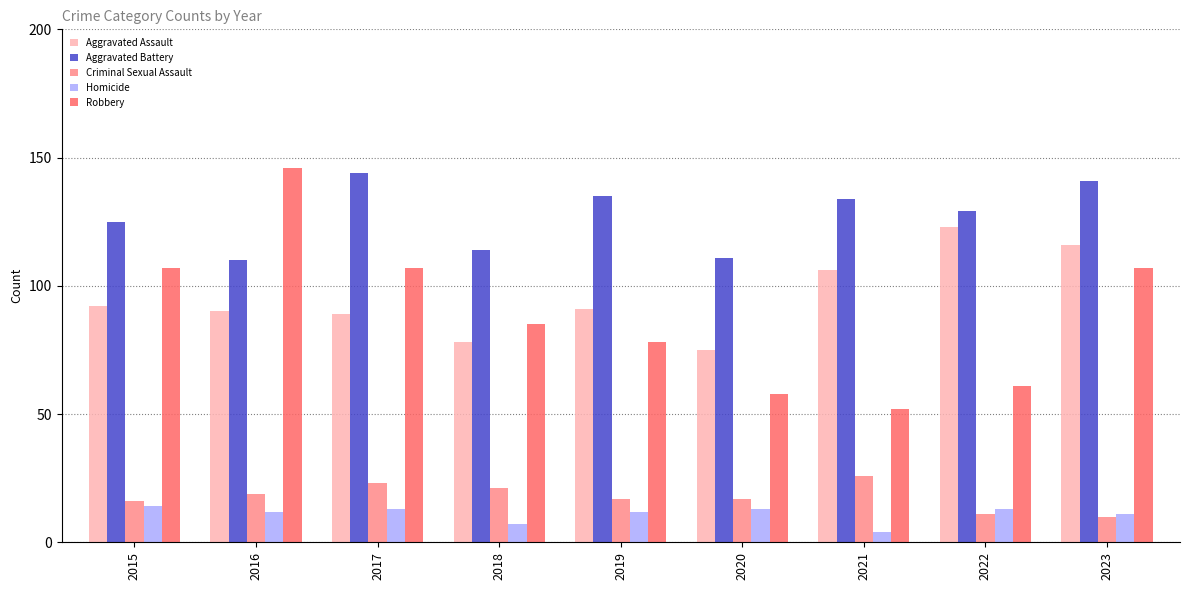

Reading left to right, what are all the values shown in this chart?

Aggravated Assault: 2015=92	2016=90	2017=89	2018=78	2019=91	2020=75	2021=106	2022=123	2023=116
Aggravated Battery: 2015=125	2016=110	2017=144	2018=114	2019=135	2020=111	2021=134	2022=129	2023=141
Criminal Sexual Assault: 2015=16	2016=19	2017=23	2018=21	2019=17	2020=17	2021=26	2022=11	2023=10
Homicide: 2015=14	2016=12	2017=13	2018=7	2019=12	2020=13	2021=4	2022=13	2023=11
Robbery: 2015=107	2016=146	2017=107	2018=85	2019=78	2020=58	2021=52	2022=61	2023=107